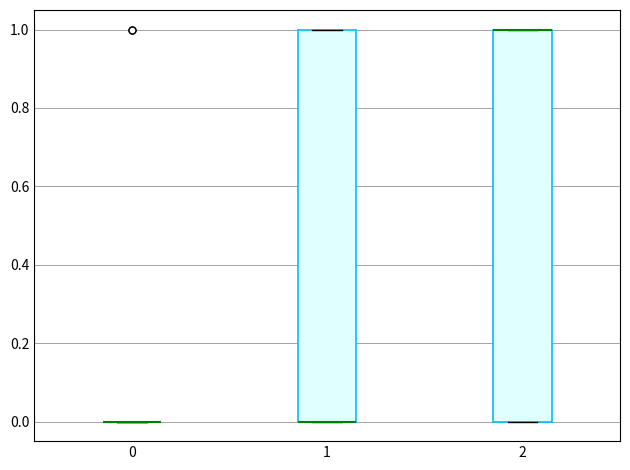

Reading left to right, read every box against the y-axis: the position of its median line, the range the box covers, and the ends of its whiskers. The values are not printed on the chart, so give them approximately, as read against the axis.

0: box collapsed to a line at 0, whiskers 0 to 0
1: median 0 (drawn on the box's lower edge), box 0 to 1, whiskers 0 to 1
2: median 1 (drawn on the box's upper edge), box 0 to 1, whiskers 0 to 1